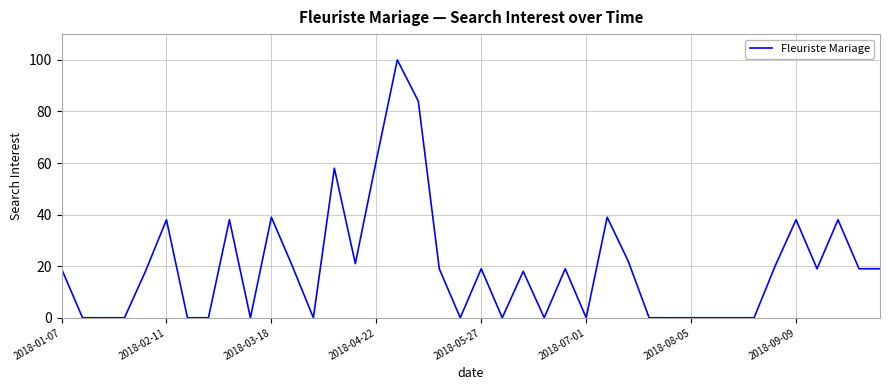

What is the difference between the maximum and minimum values?

100